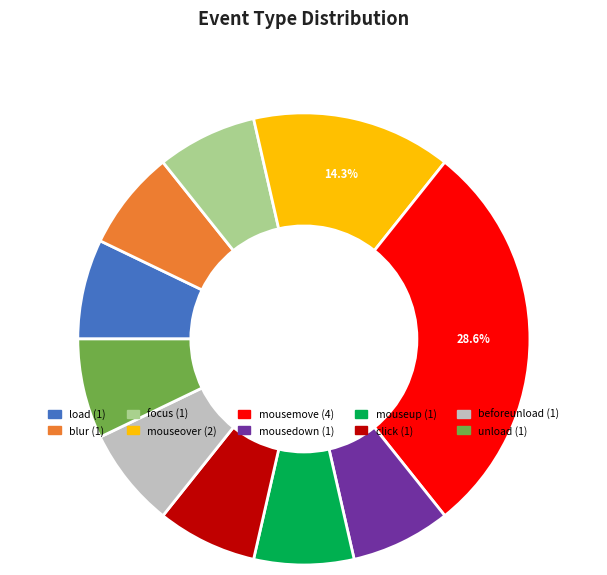

Is it true that click is 7% of the pie?

True